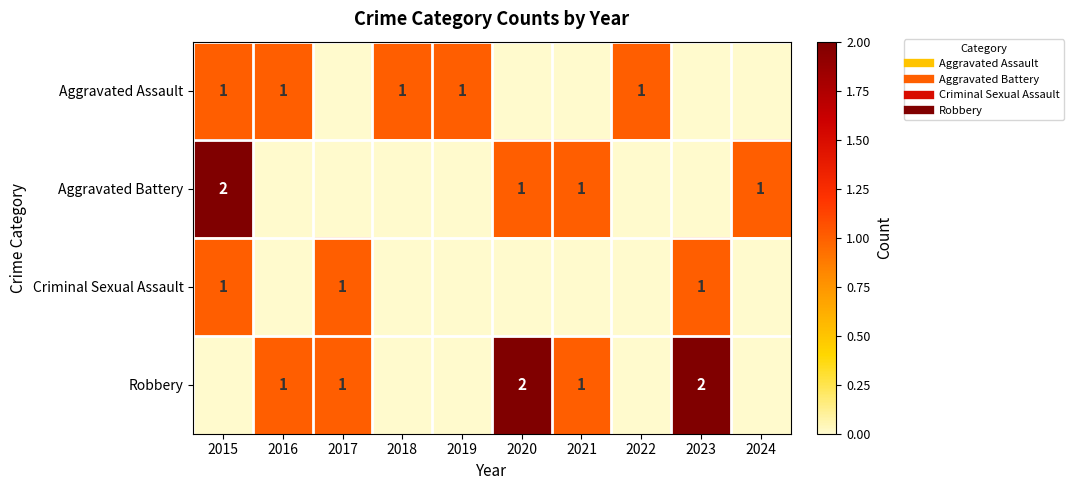

How many Aggravated Assault values are between 0 and 1?

10